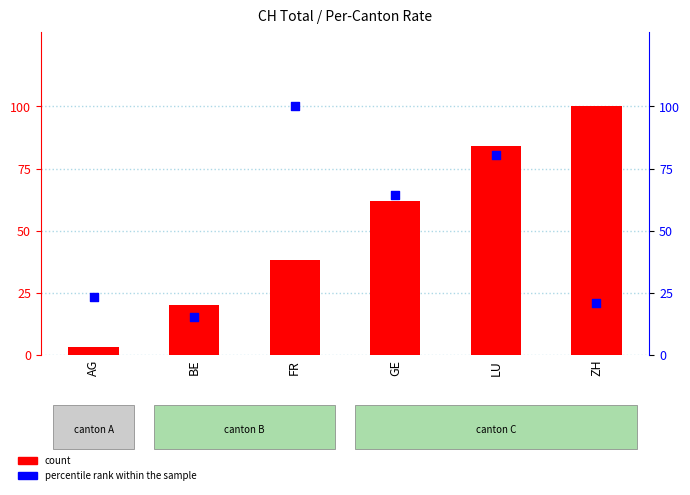

What are all the series names shown in the legend?

count, percentile rank within the sample